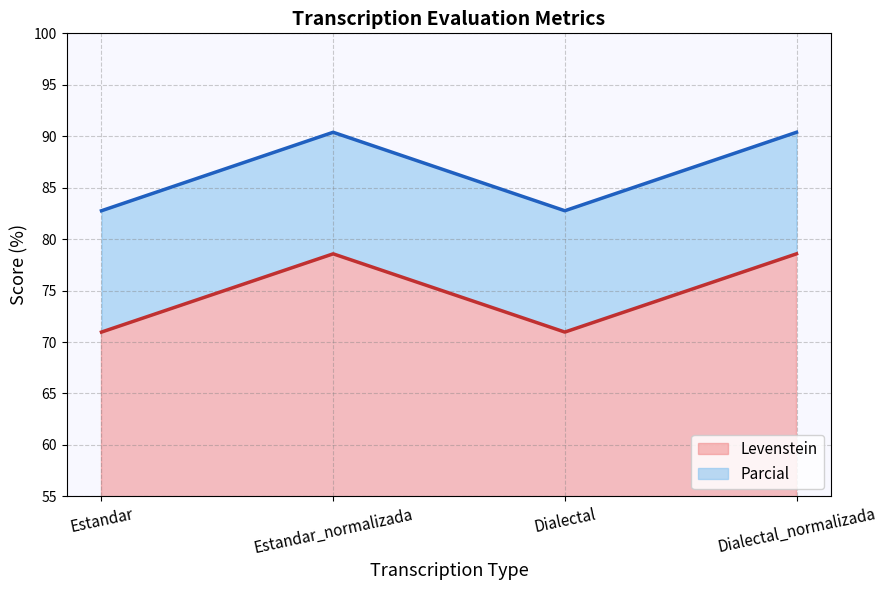

What position from the left is Estandar?

1